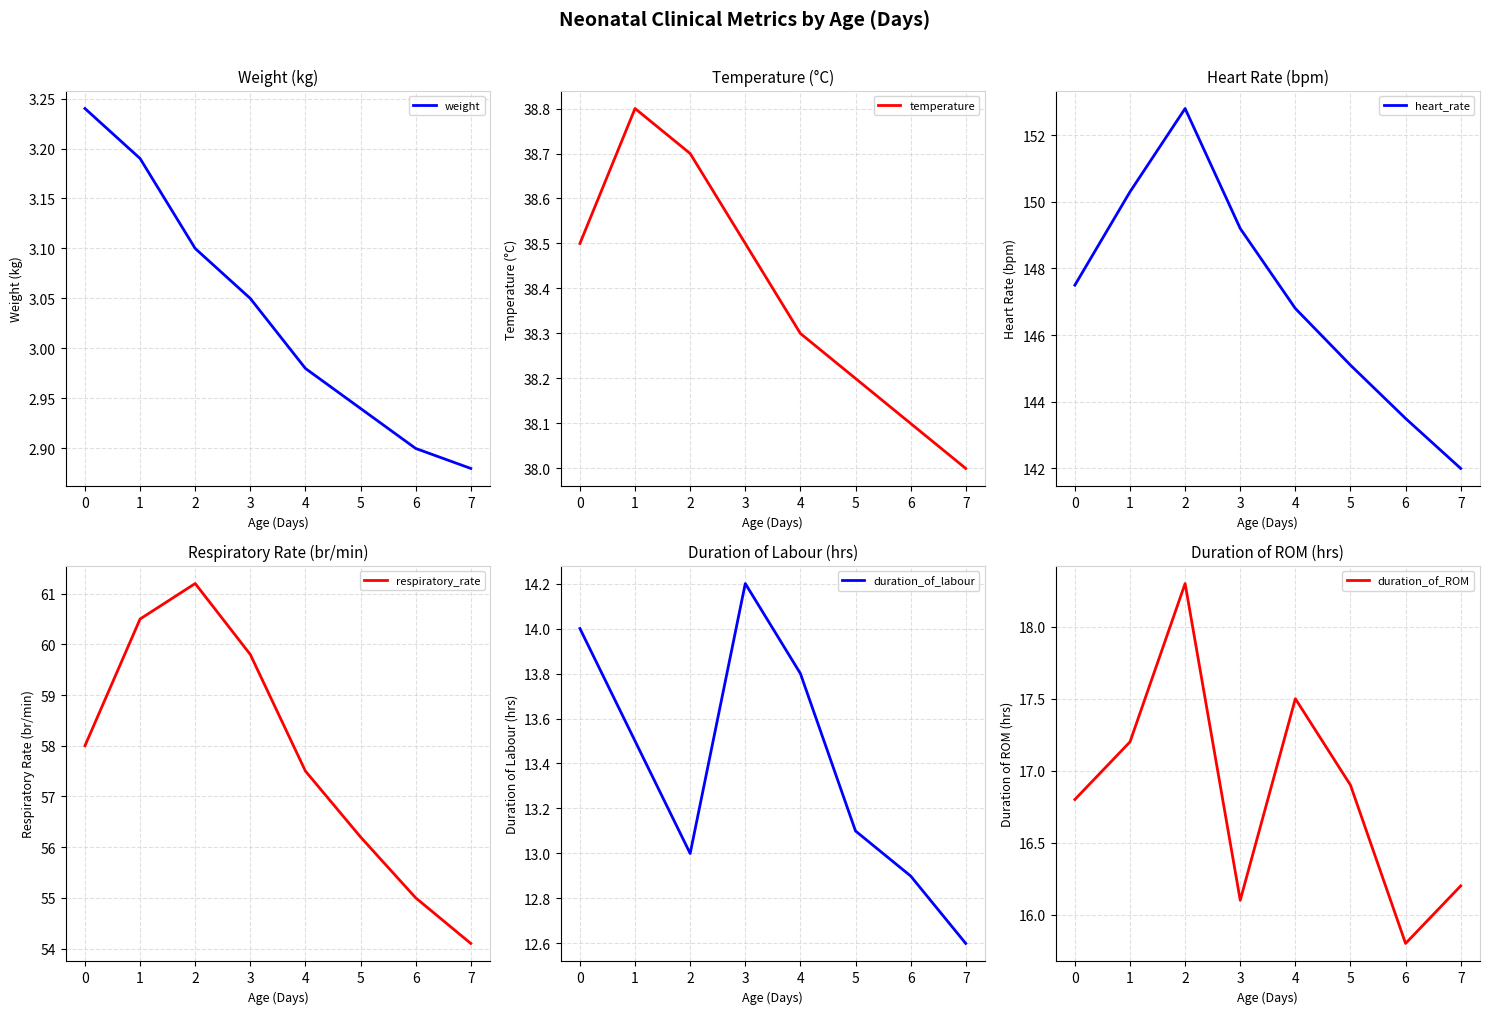

At which category does duration_of_ROM reach its first local valley?

3